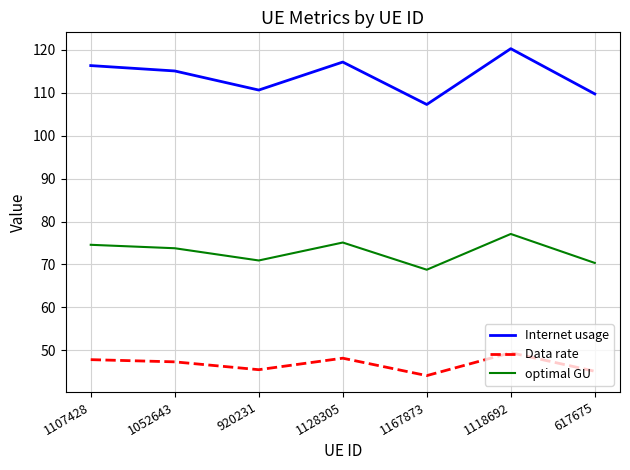

Where does the Internet usage series first go above 115?

1107428